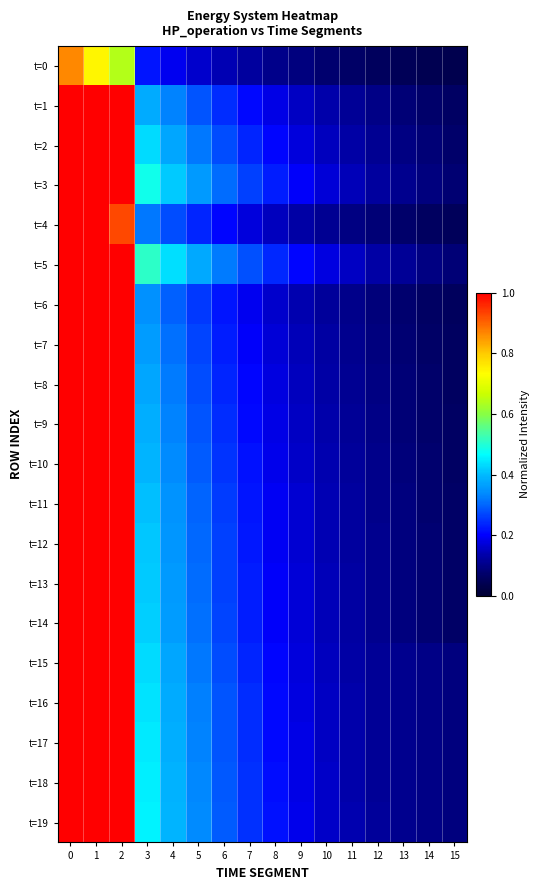

What is the difference between the highest and lowest values at 3?

0.3